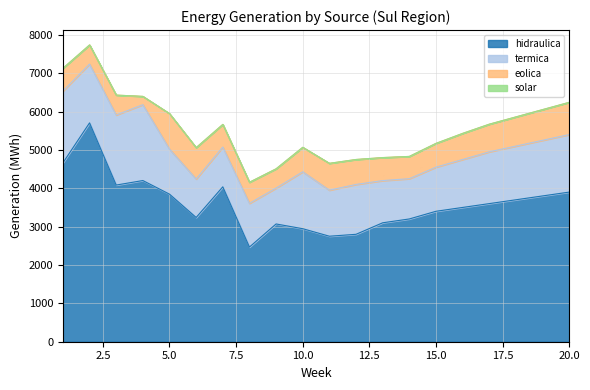

How many lines are shown in the chart?

4